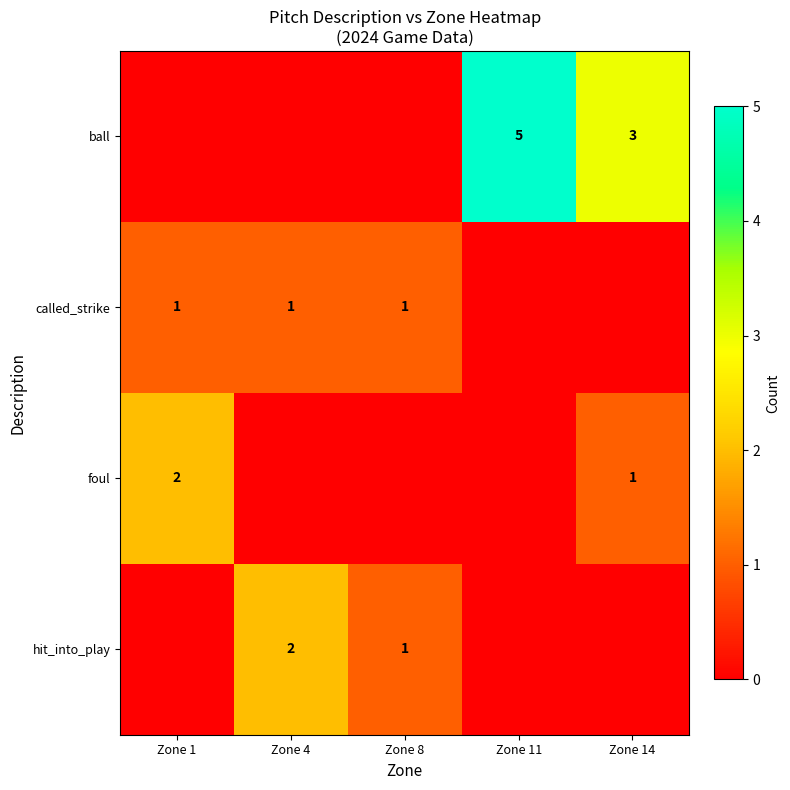

The value of called_strike at Zone 8 is 2. True or false?

False